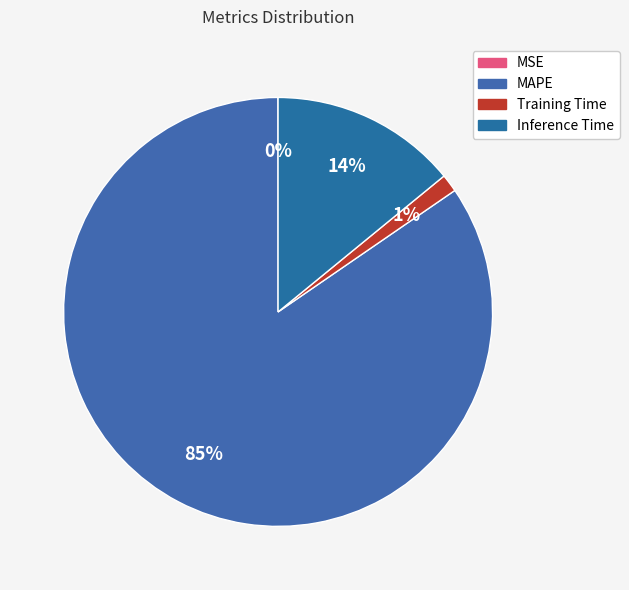

To the nearest percent, what is the difference between the Inference Time and MSE slice percentages?

14%